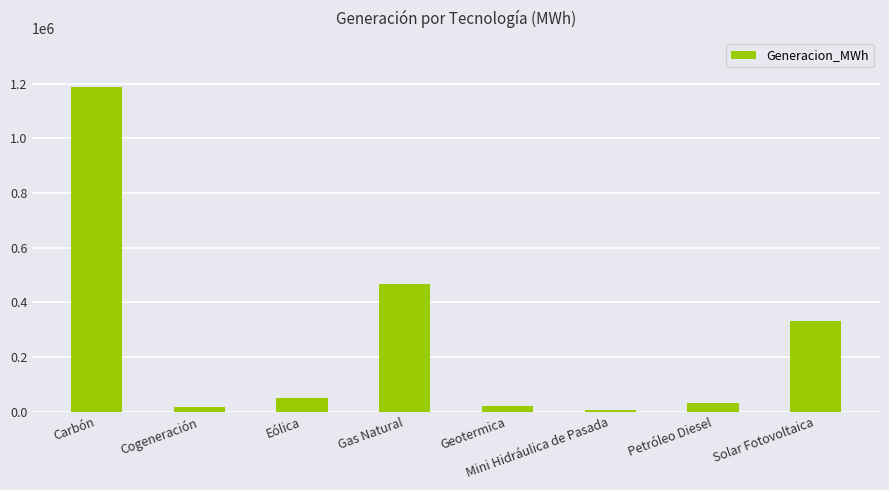

Between Petróleo Diesel and Carbón, which is larger?

Carbón